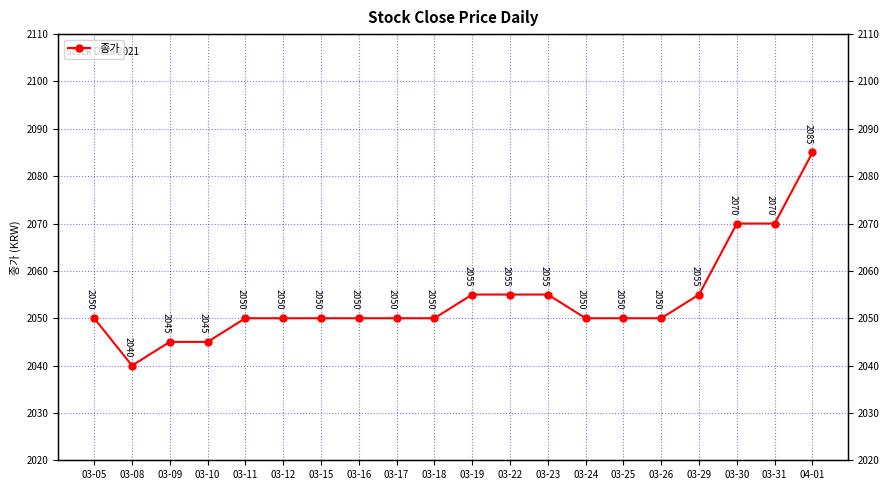

Which label corresponds to the largest value in the chart?

04-01